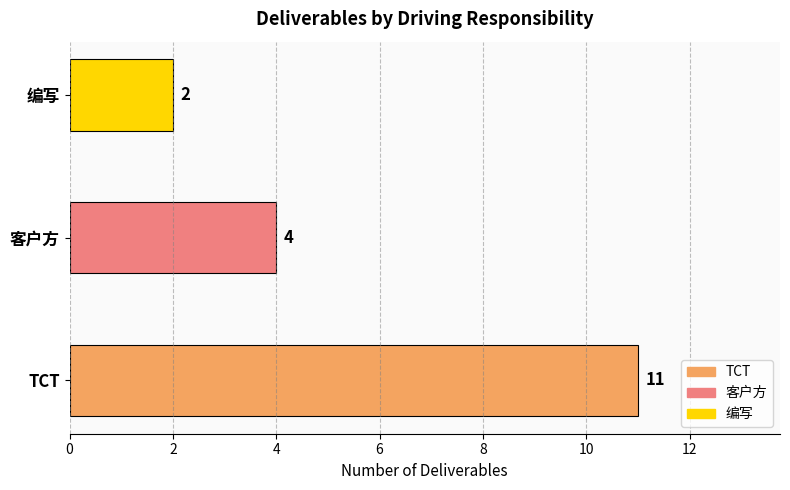

How many distinct data groups are displayed?

1